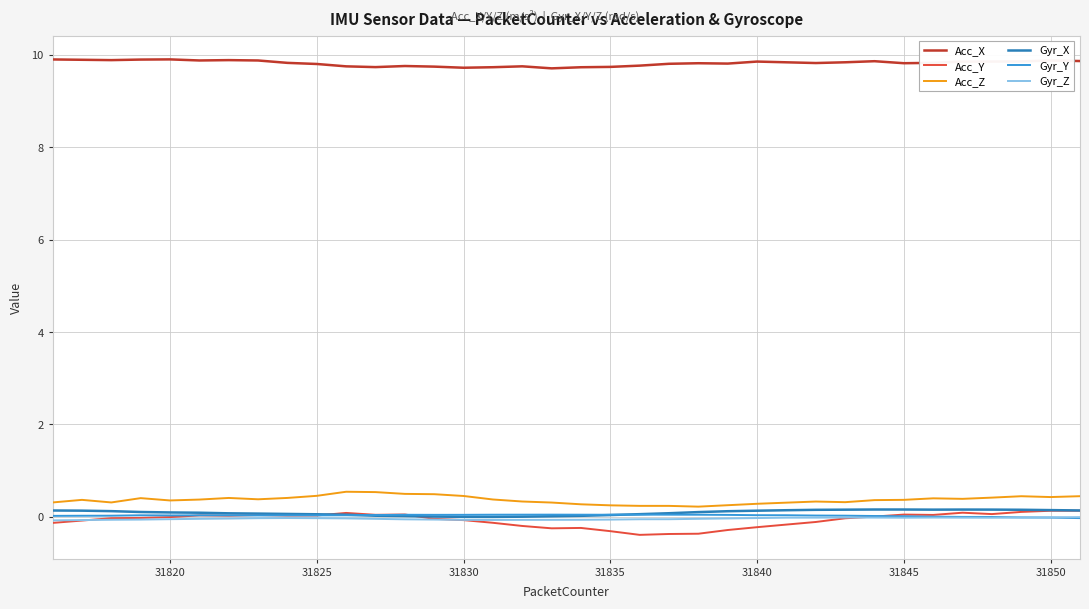

What is the maximum value shown in the chart?

9.9